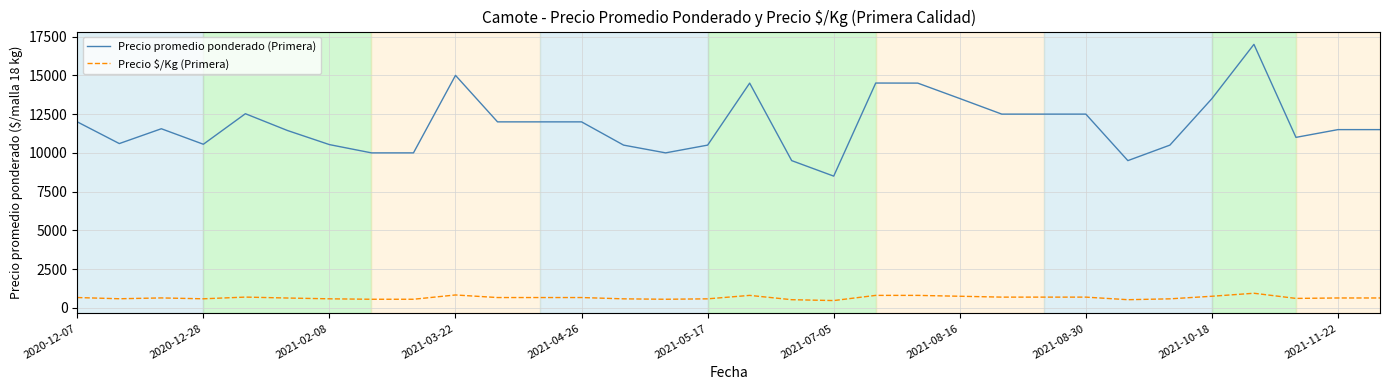

List the series in order of their overall mean, lowest first.

Precio $/Kg (Primera), Precio promedio ponderado (Primera)